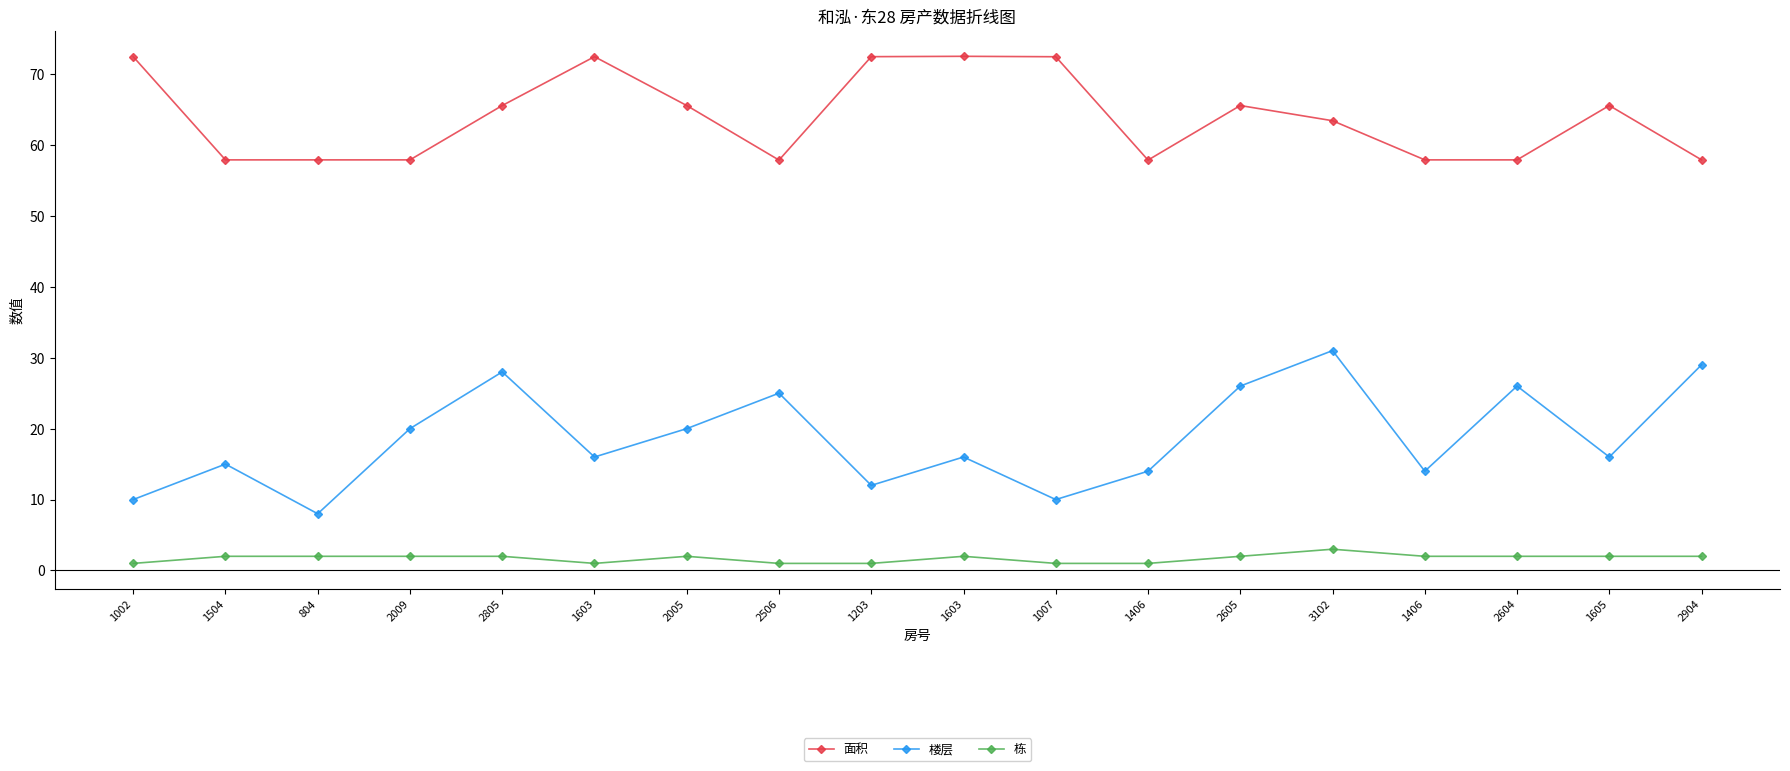

List the series in order of their peak value, lowest first.

栋, 楼层, 面积